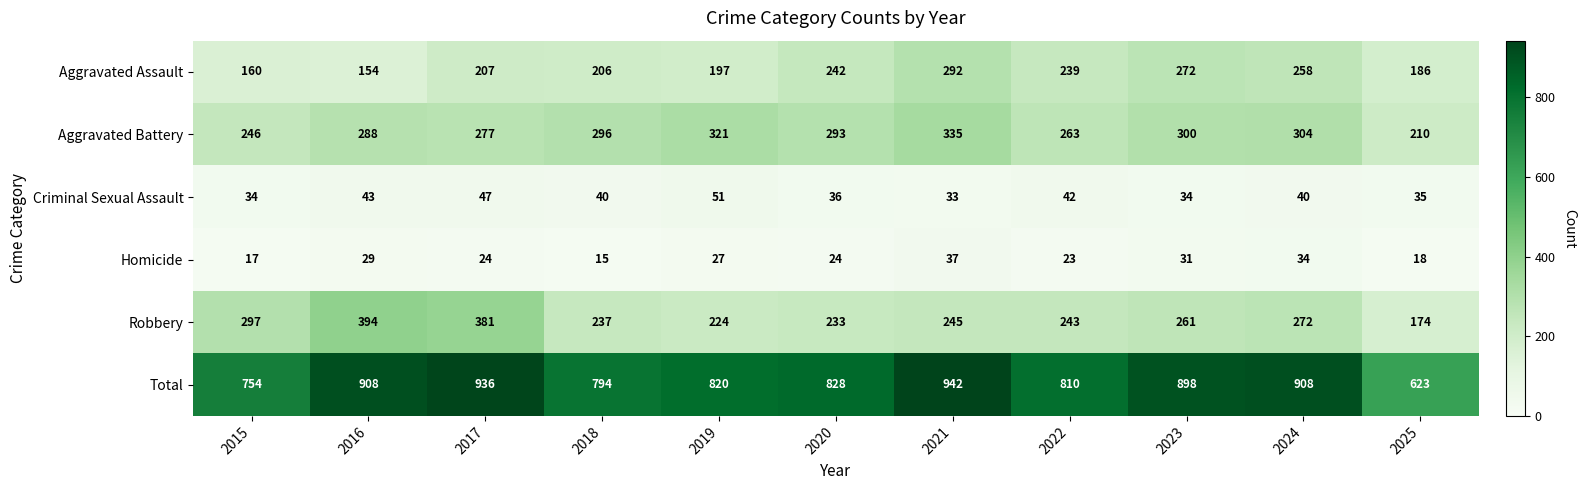

True or false: Aggravated Assault has a value of 134 at 2022.

False